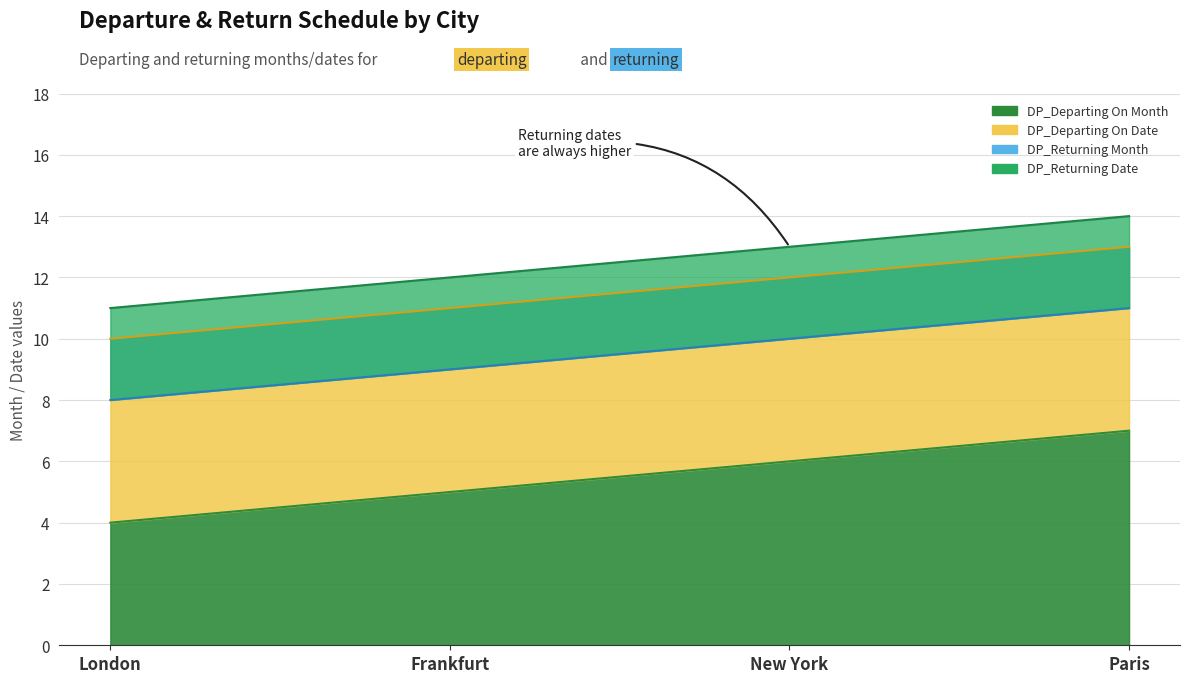

Which series has the largest range (max minus min)?

DP_Departing On Month